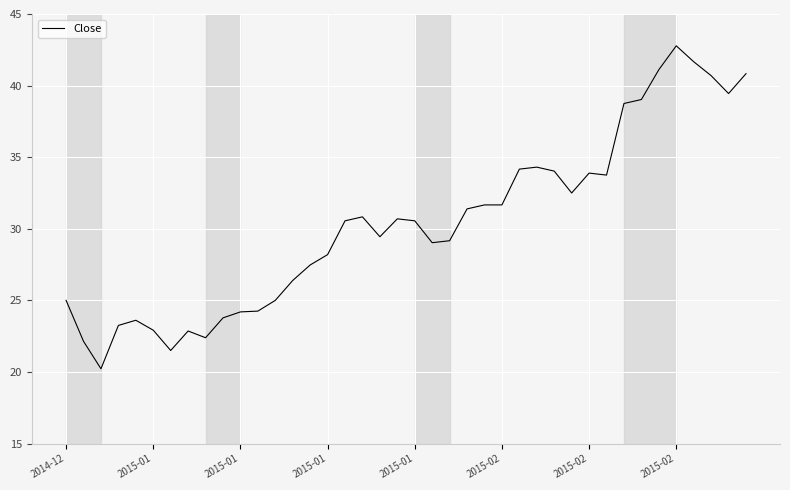

What is the minimum value shown in the chart?

20.2